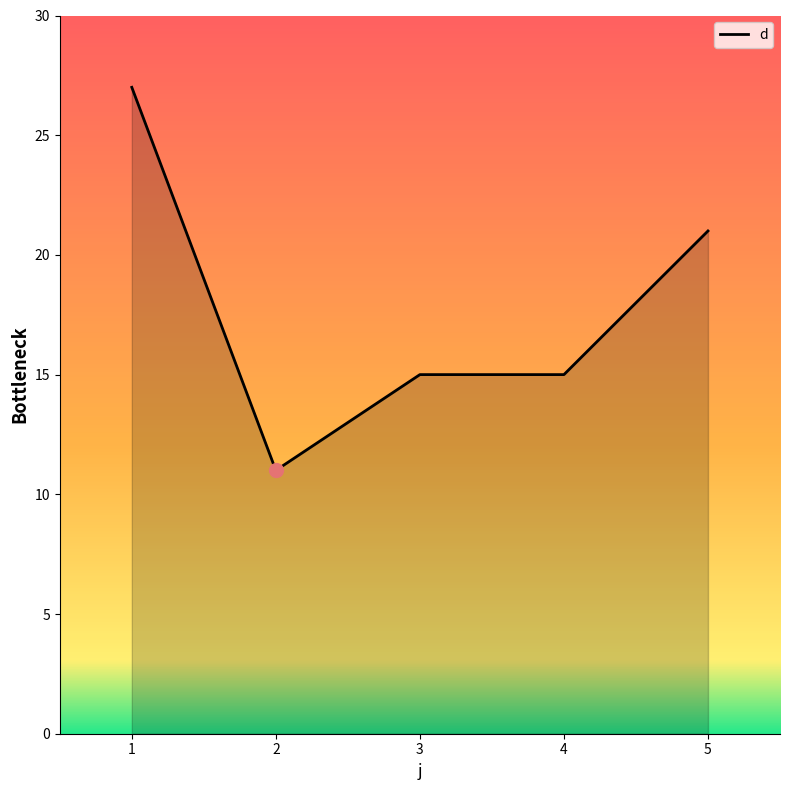

True or false: the data has more than 1 interior local peaks.

False